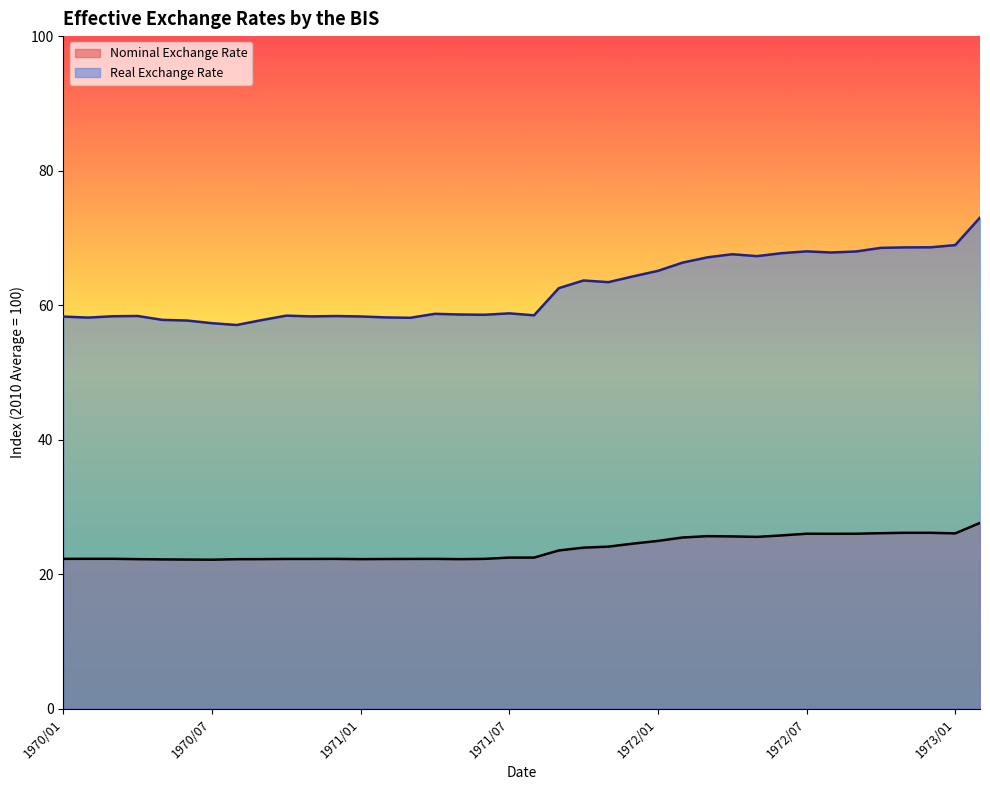

At which category does Nominal Exchange Rate reach its first local valley?

1970/07